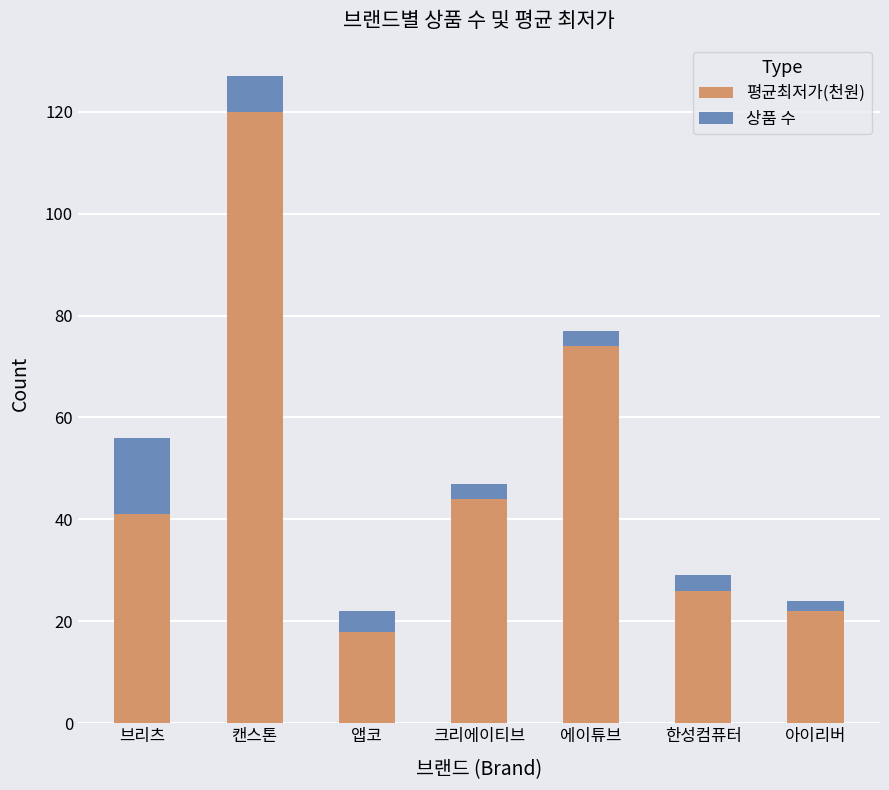

How many bars are there in total?

7